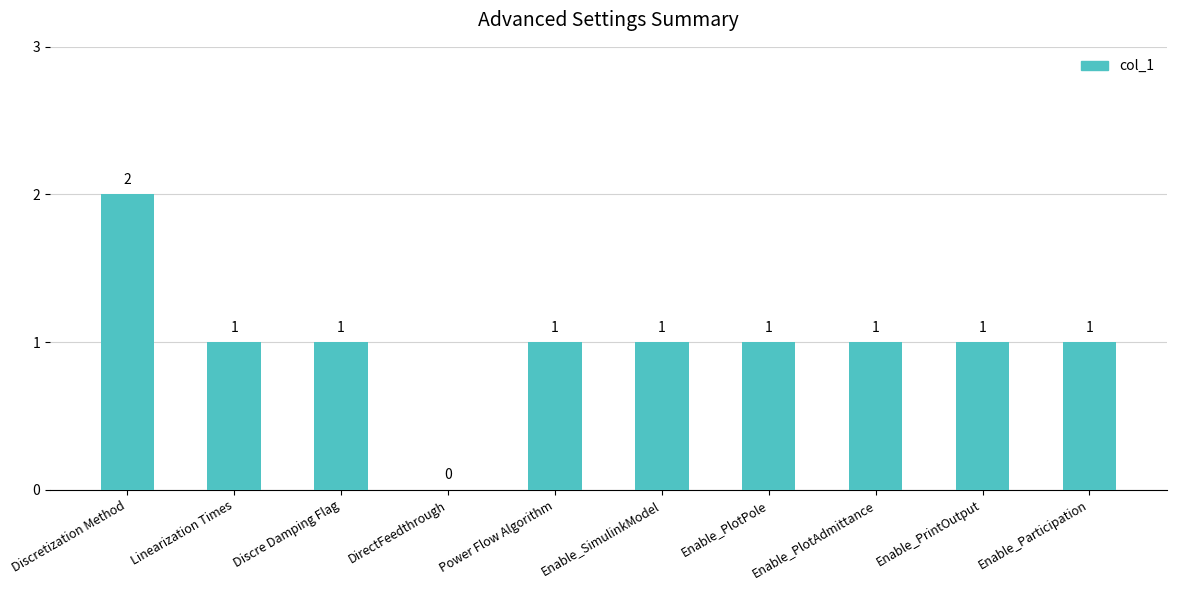

What is the sum of all values?

10